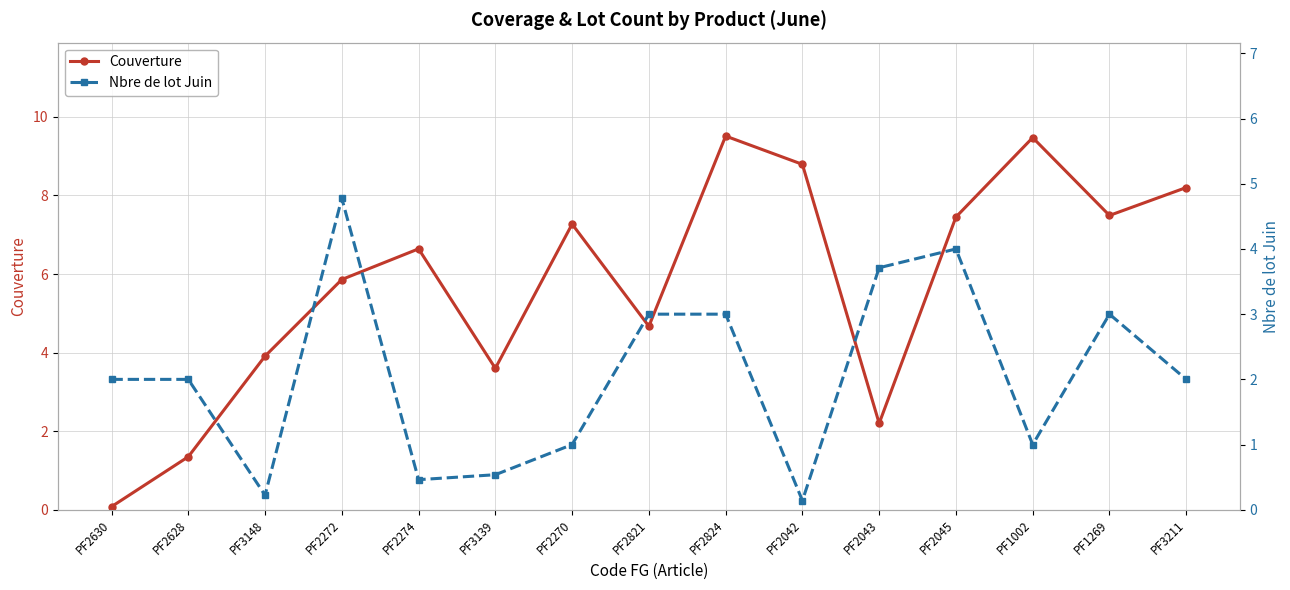

What is the sum of the Couverture values at PF2272 and PF2824?

15.4